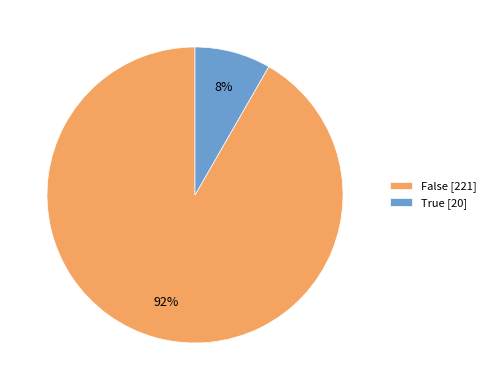

Which has a higher value, True [20] or False [221]?

False [221]